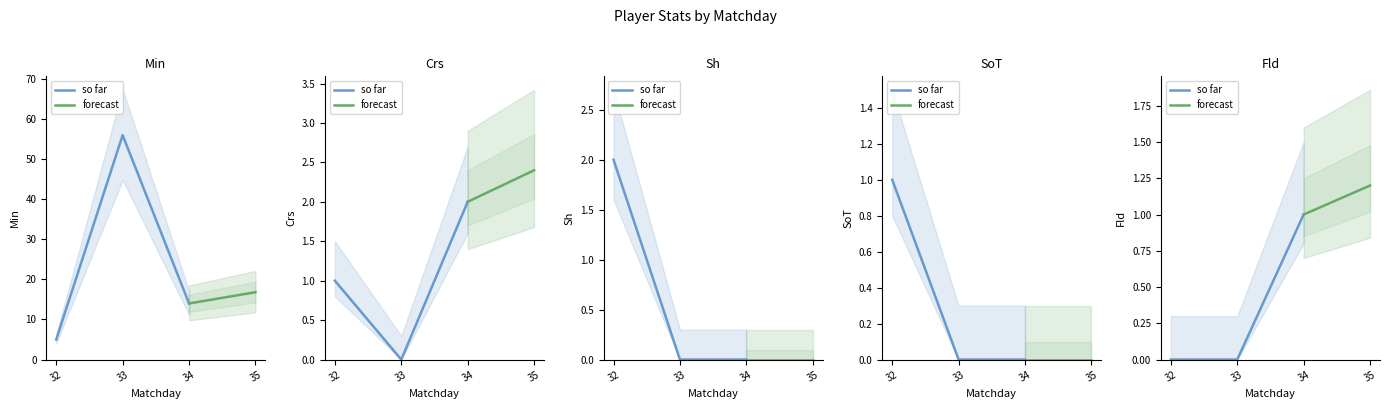

At which category is the sum across all series the highest?

33